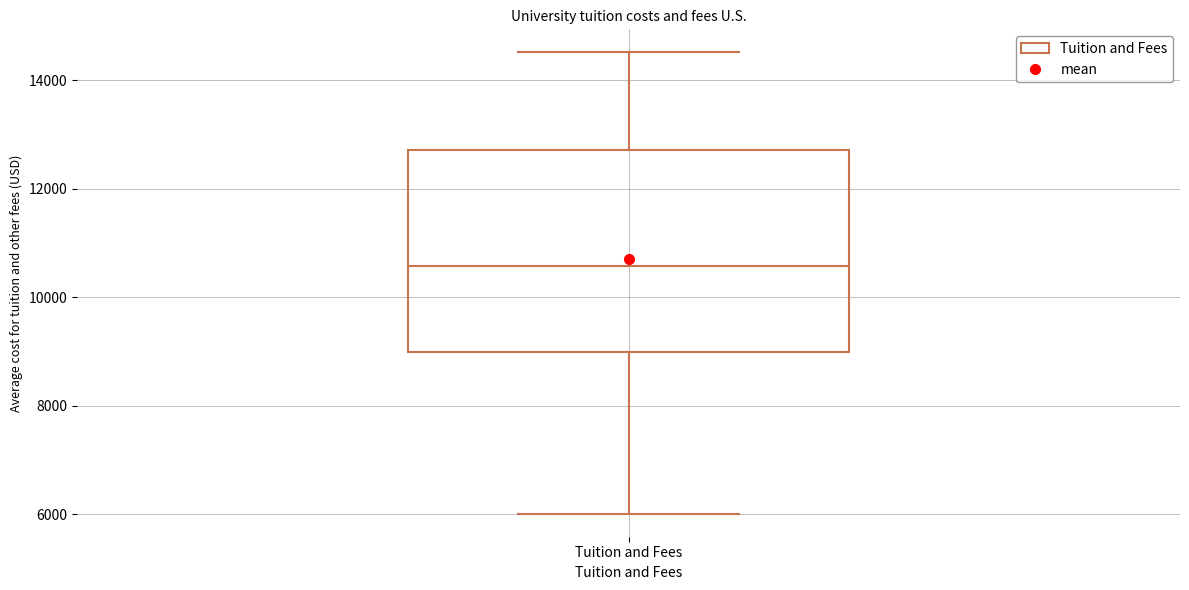

Transcribe this box plot: give where the median line is, the range the box spans, and where the two whiskers end, as read against the y-axis. The values are not printed on the chart, so give them approximately, as read against the axis.

median 10600, box 9000 to 12800, whiskers 6000 to 14600